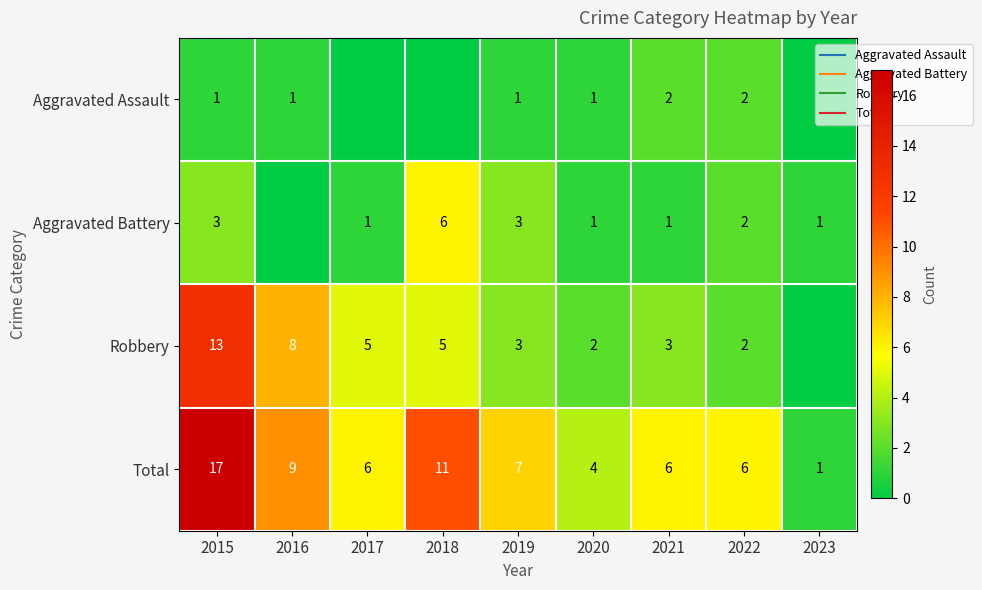

Rank the series at 2021 from highest to lowest value.

Total, Robbery, Aggravated Assault, Aggravated Battery